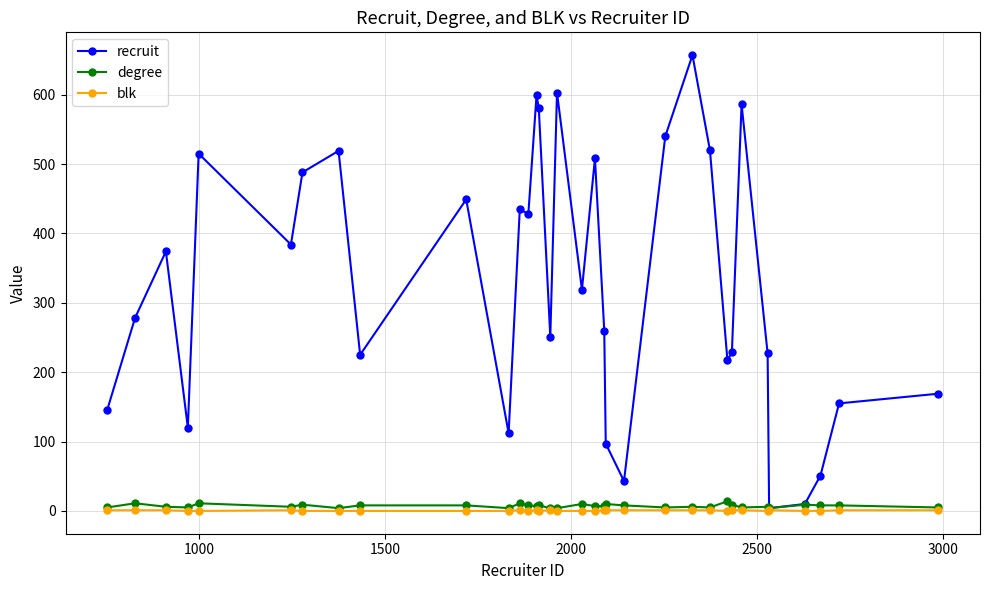

Which series has the largest range (max minus min)?

recruit